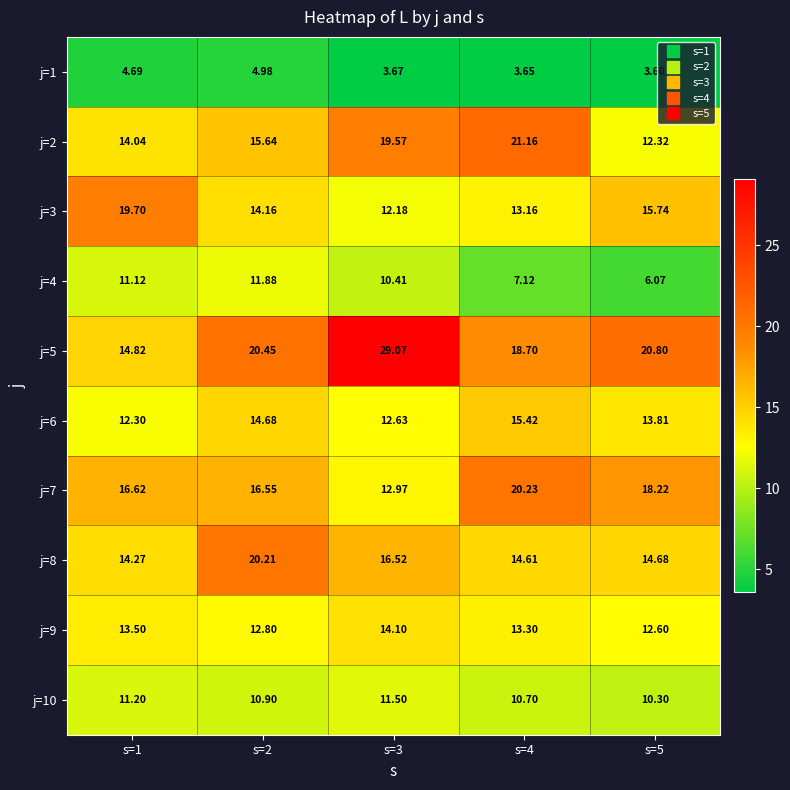

Rank the series by their maximum value, from lowest to highest.

j=1, j=10, j=4, j=9, j=6, j=3, j=8, j=7, j=2, j=5